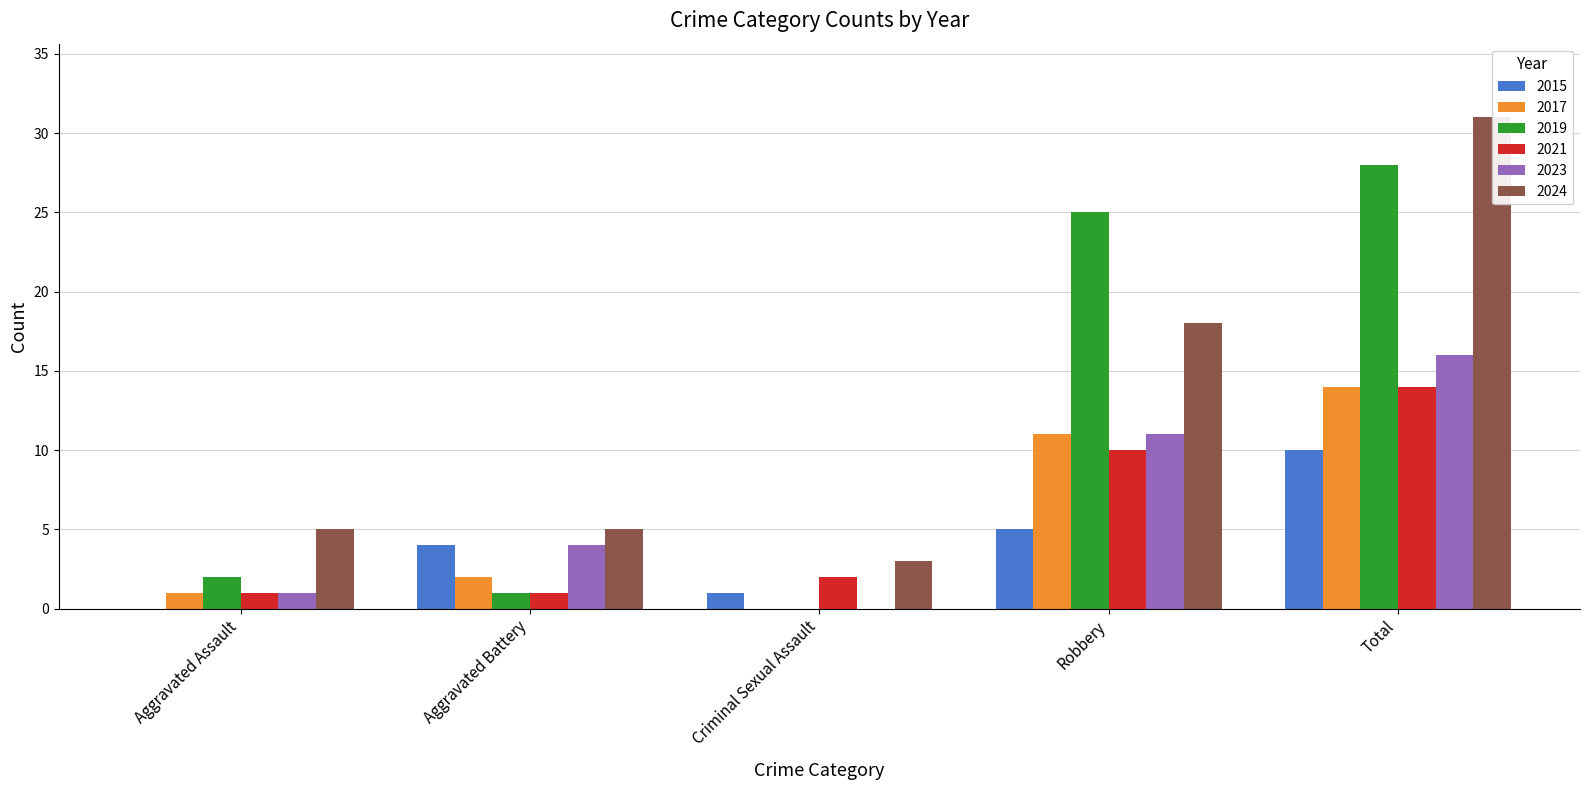

What is the sum of all 2019 values?

56